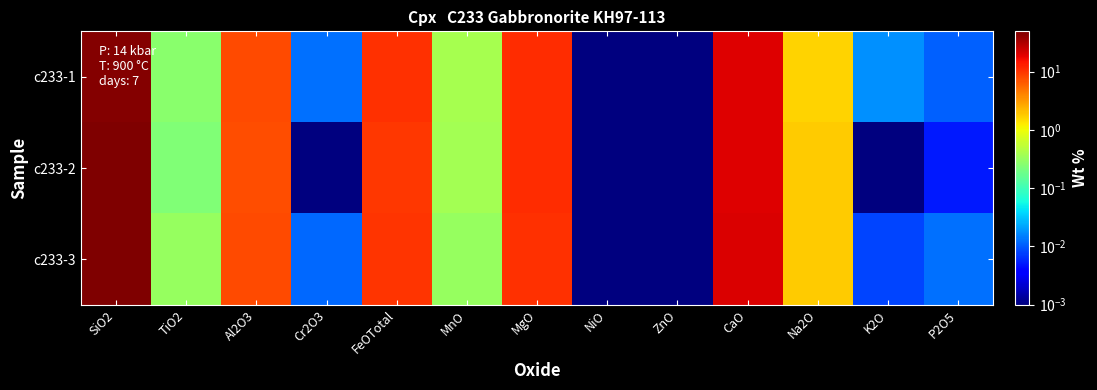

Rank the series by their average value, from highest to lowest.

c233-3, c233-2, c233-1